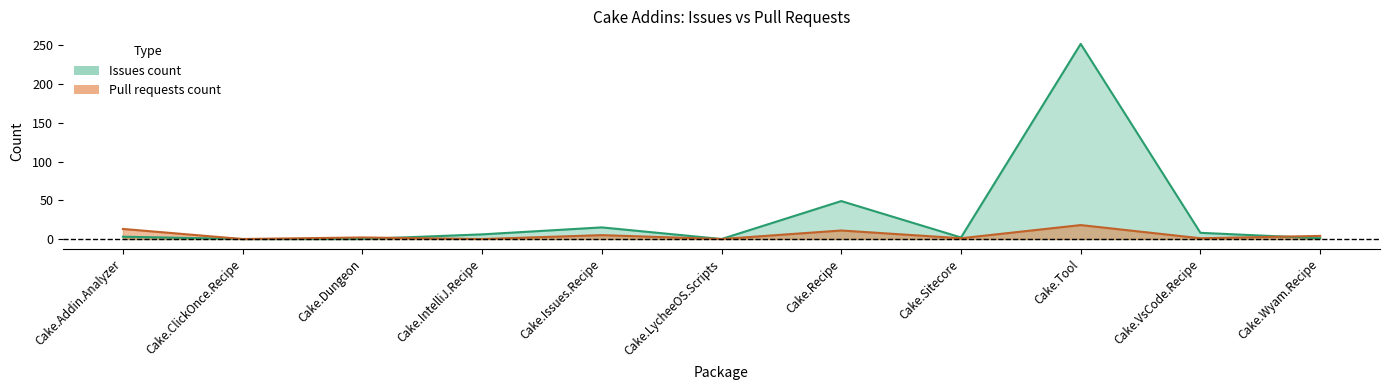

Between which two adjacent categories do Pull requests count and Issues count first intersect?

Cake.Dungeon and Cake.IntelliJ.Recipe